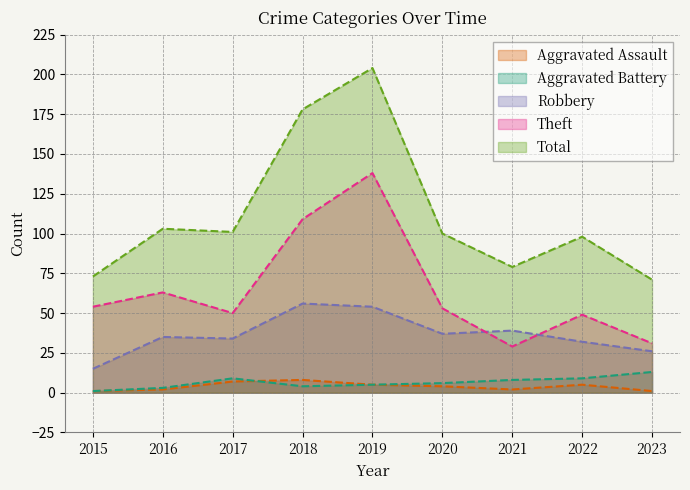

How many values in the Aggravated Assault series are below 4?

4